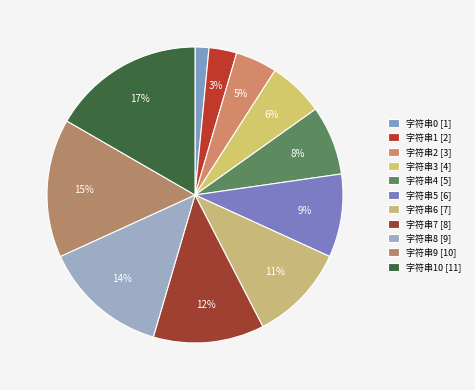

How many segments does this pie chart have?

11